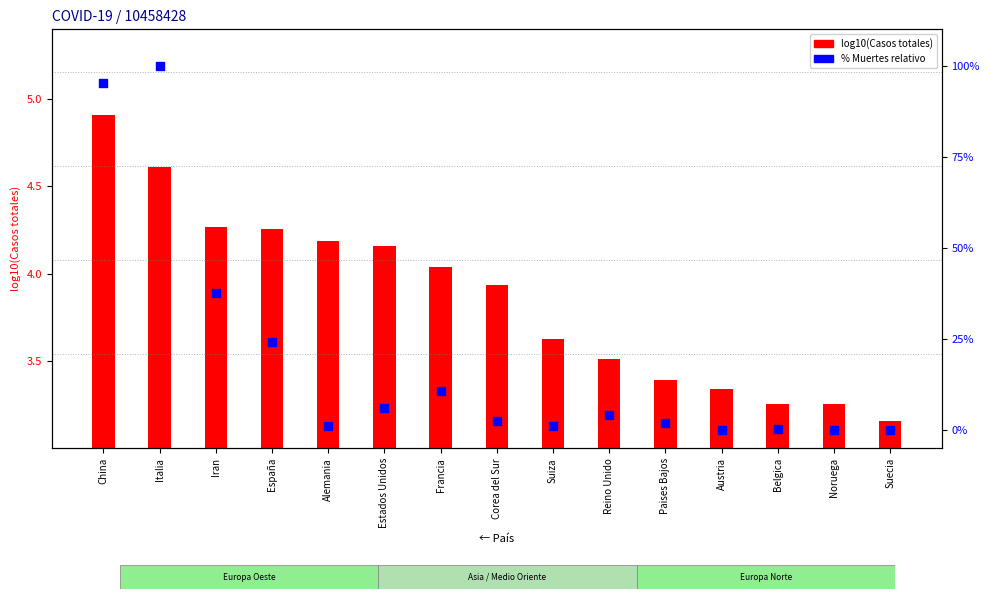

Which series has the widest spread of Y values?

% Muertes relativo